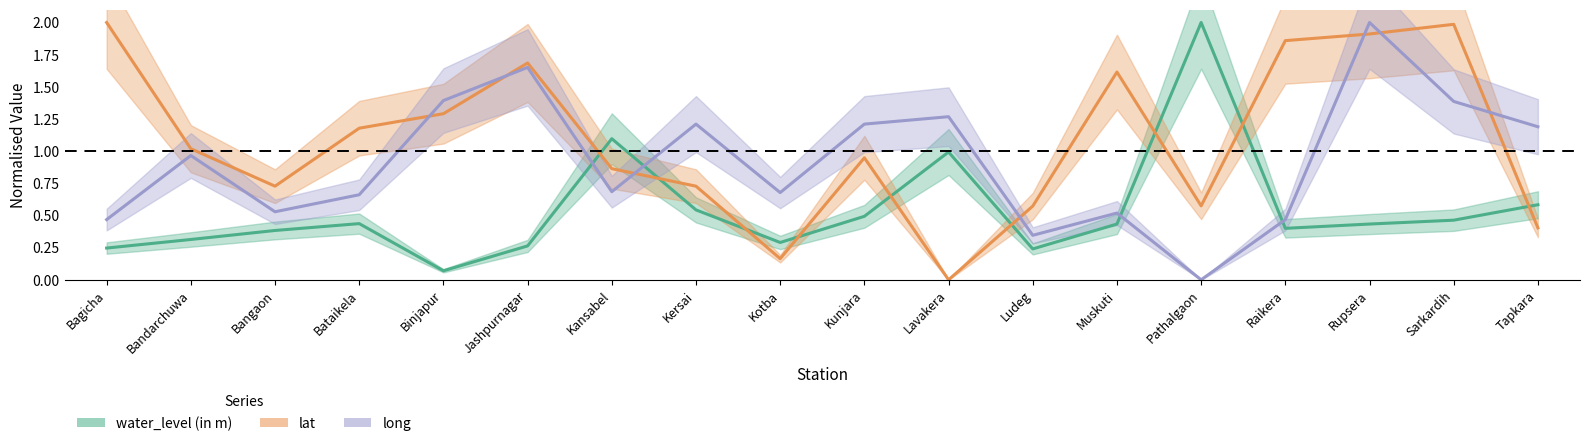

How many lines are shown in the chart?

3